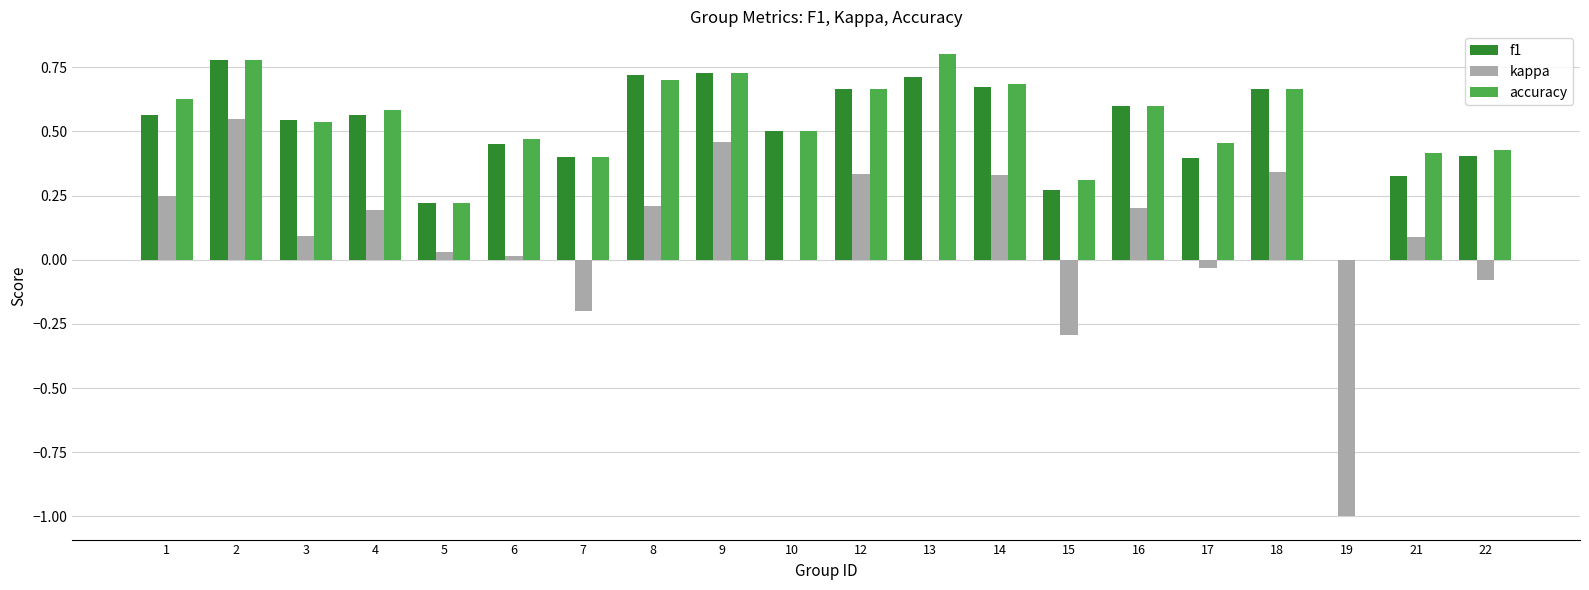

How many groups of bars are there?

20